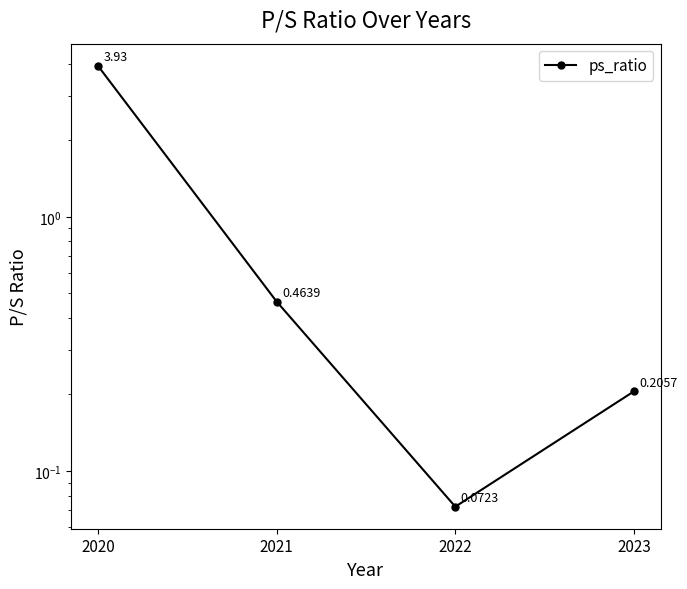

What is the value of the 2nd point from the left?

0.5